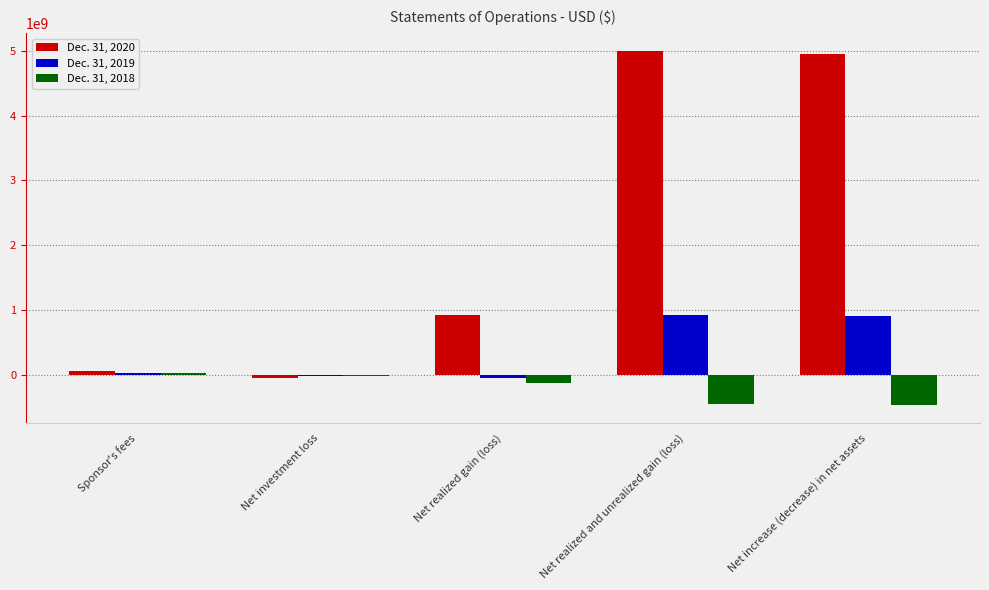

How many bars are there in total?

15